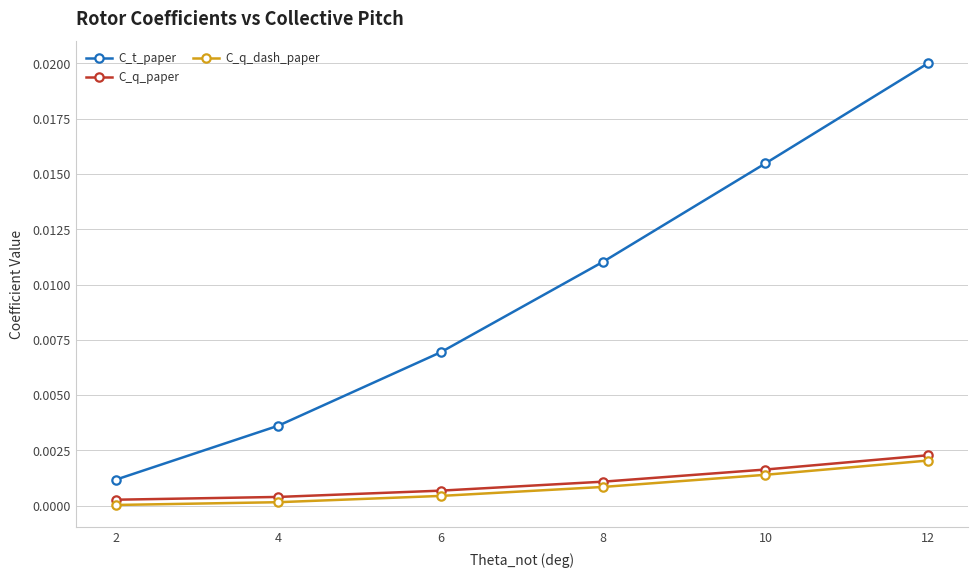

Is the value of C_t_paper at 6 greater than the value of C_q_paper at 6?

Yes